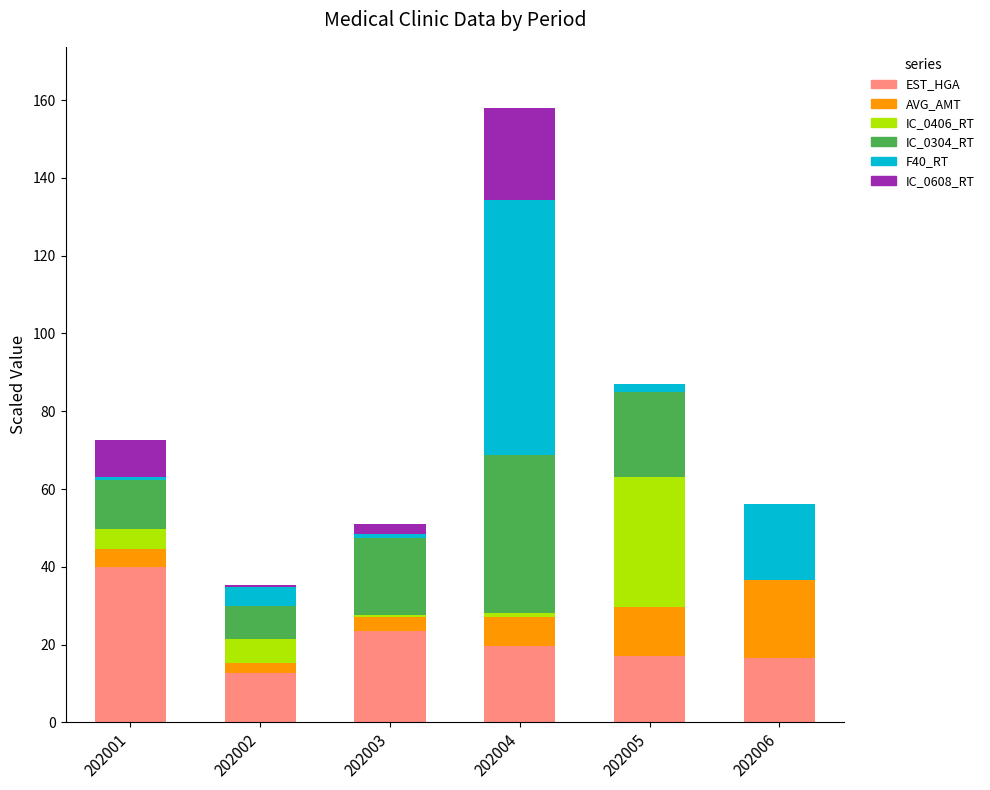

What is the total value across all series at 202002?

35.4